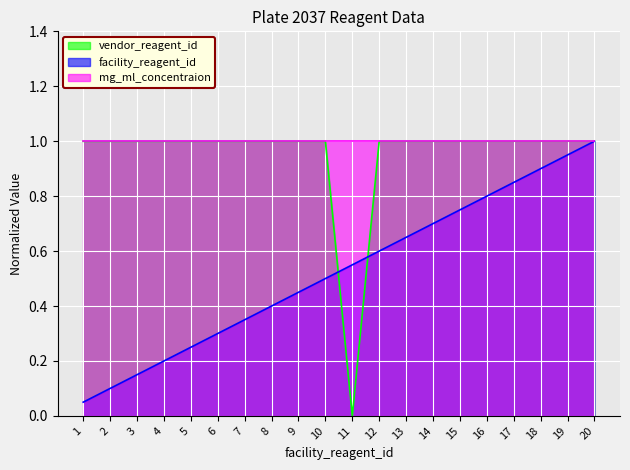

Is the value of vendor_reagent_id at 13 greater than the value of facility_reagent_id at 7?

Yes